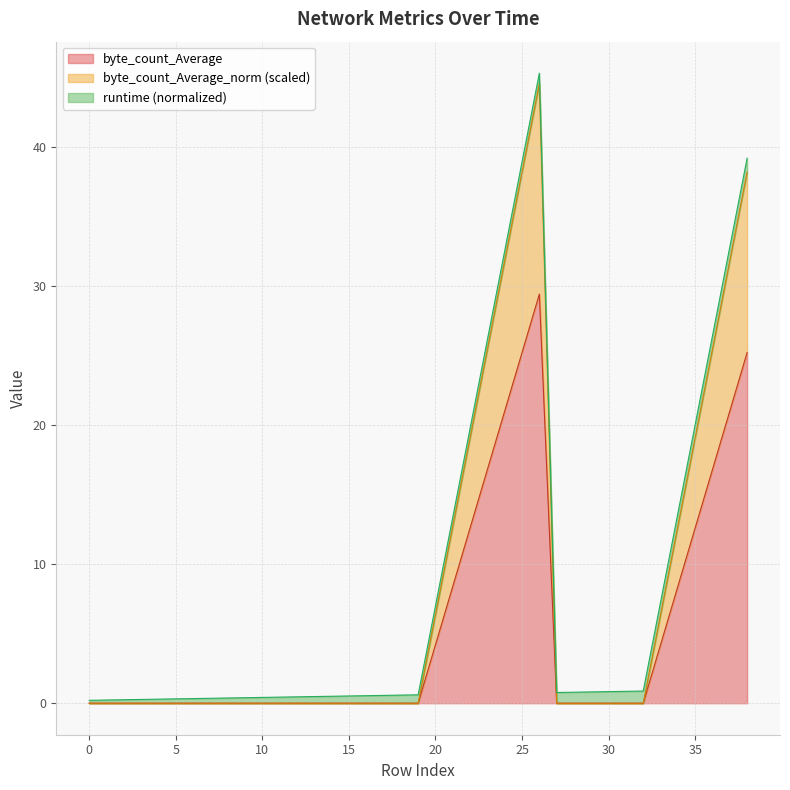

Is the value of byte_count_Average_norm at 31 greater than the value of byte_count_Average at 30?

No